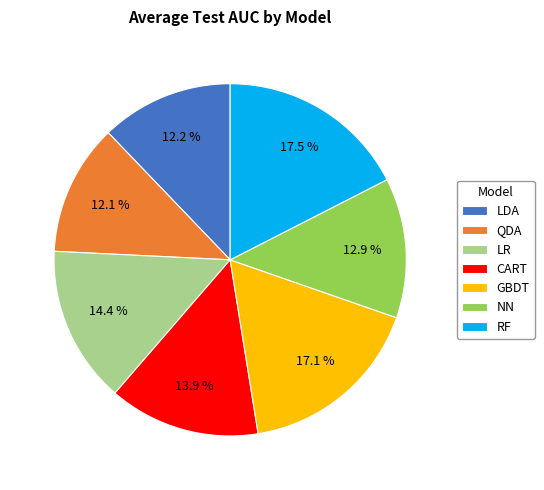

Do QDA and GBDT together represent more than half of the pie?

No